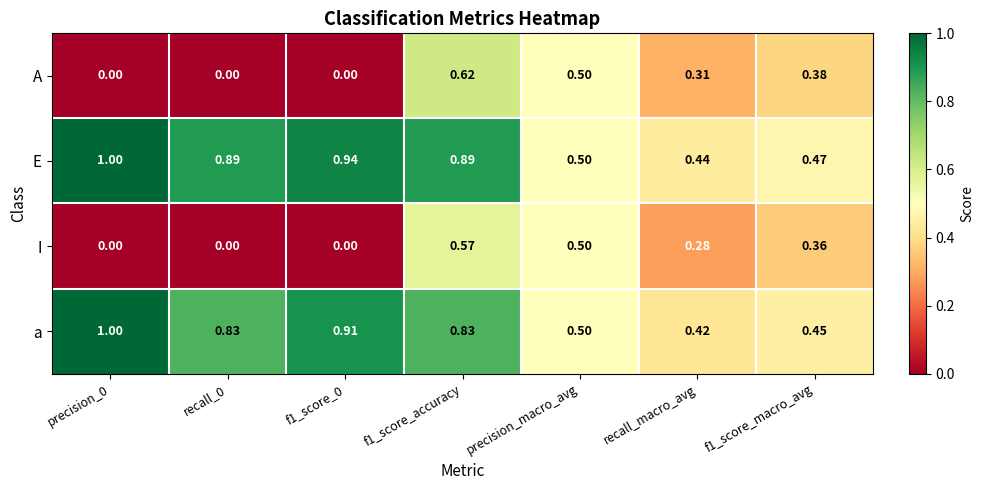

Which series has the widest spread of values?

A